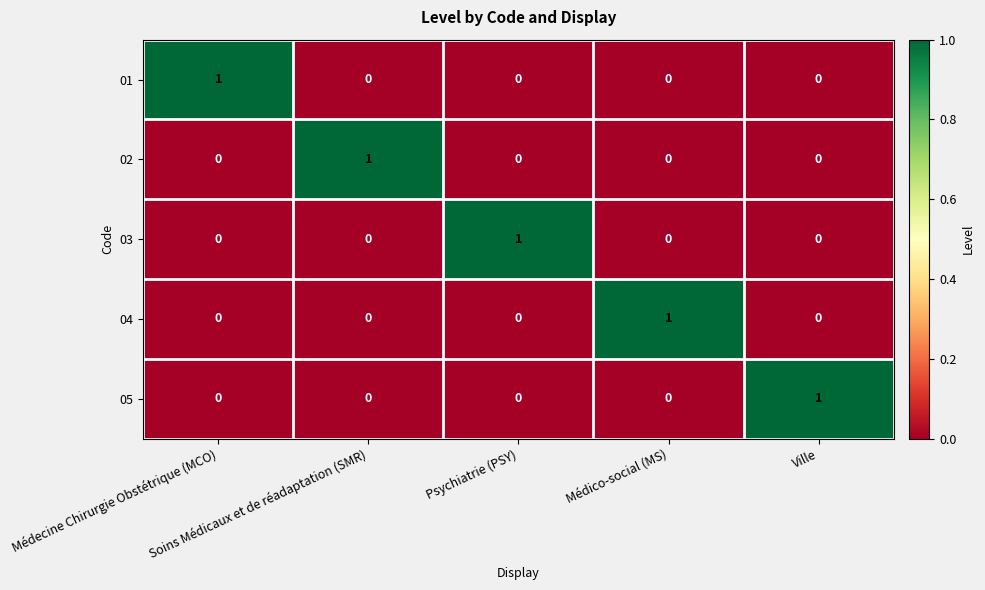

At how many categories does at least one series exceed 0?

5